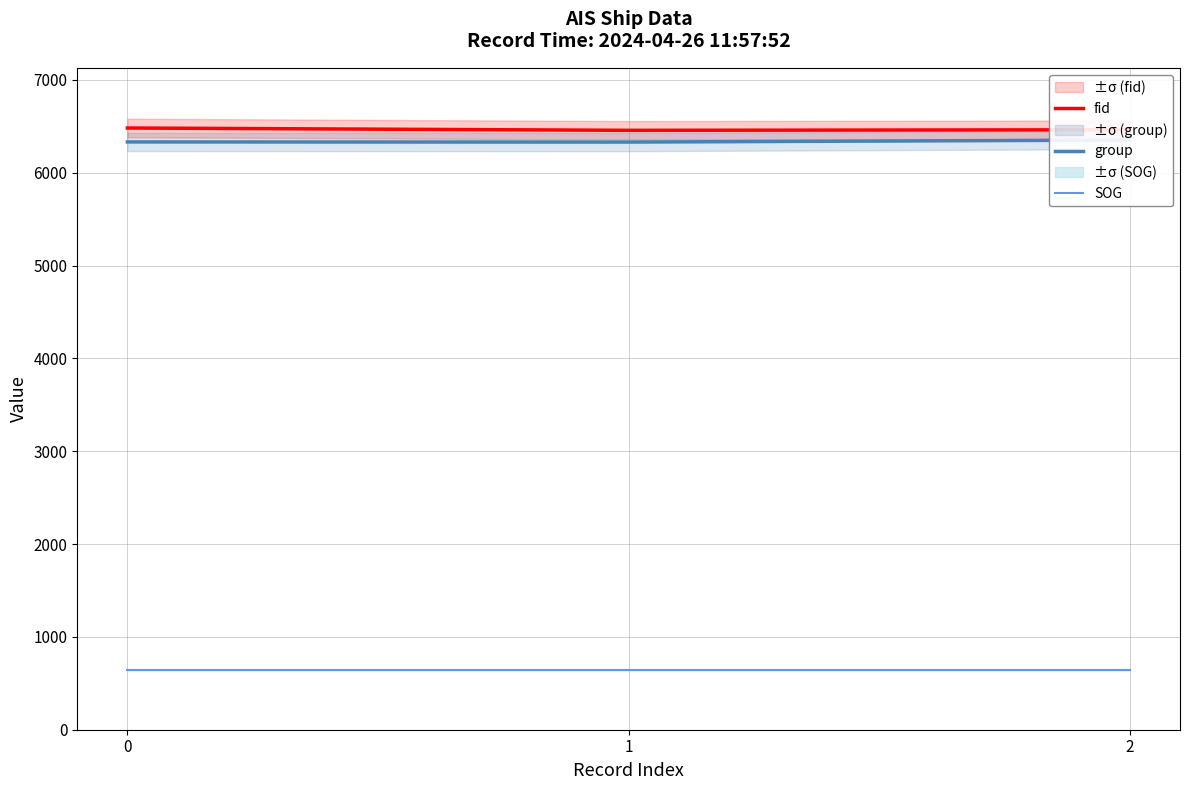

Is it true that SOG equals 648.1 at 1?

True